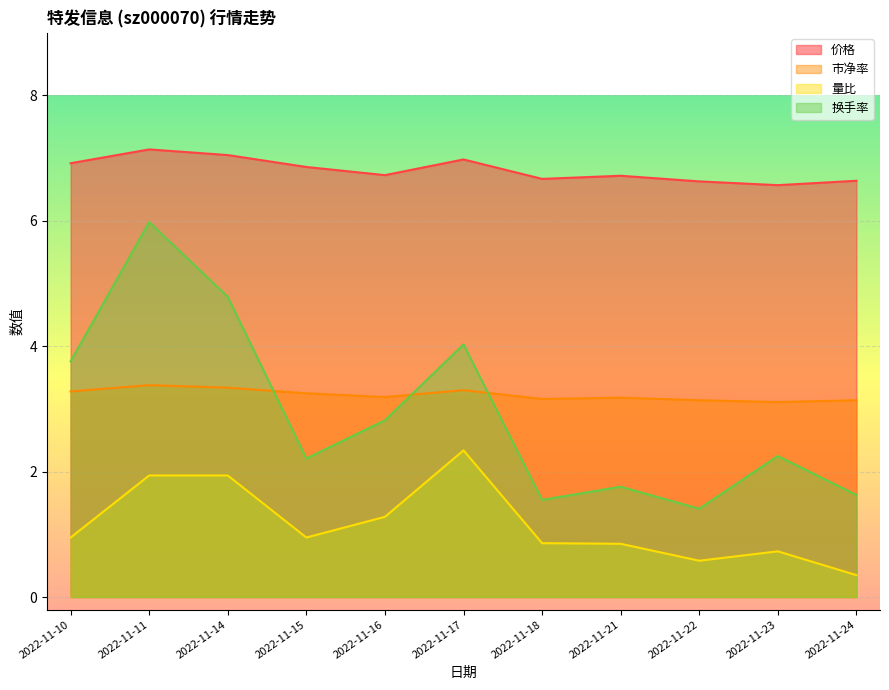

Count the 市净率 values in the range 3 to 4.

11